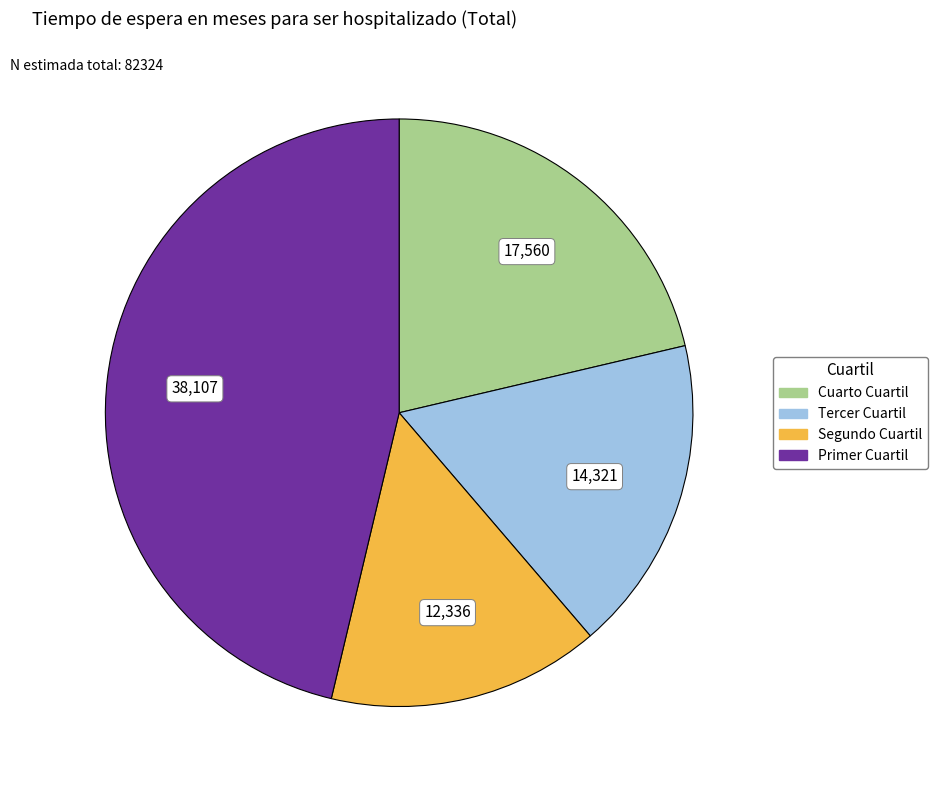

Which slice is the smallest?

Segundo Cuartil